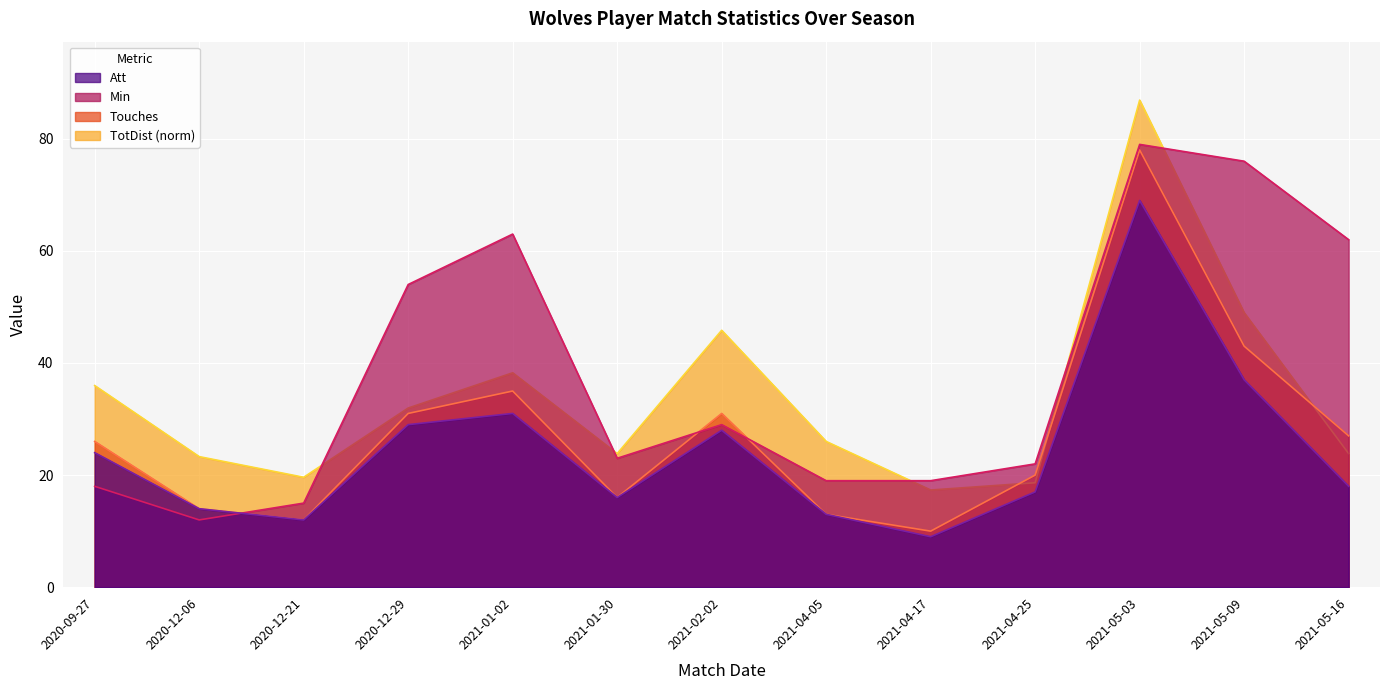

List the series in order of their peak value, lowest first.

Att, Touches, Min, TotDist (norm)